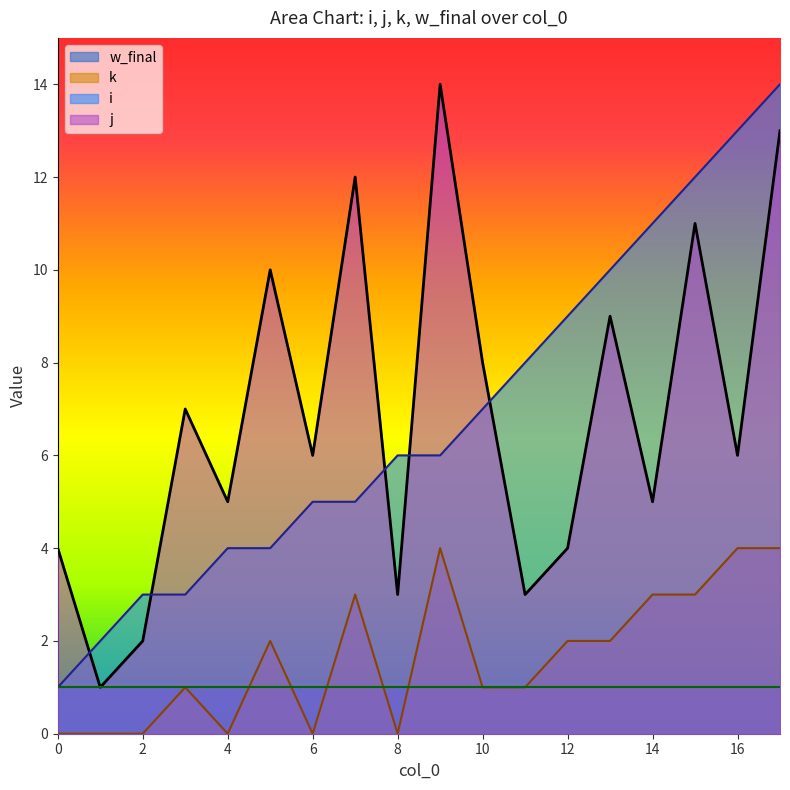

At which label does j first exceed 6?

3